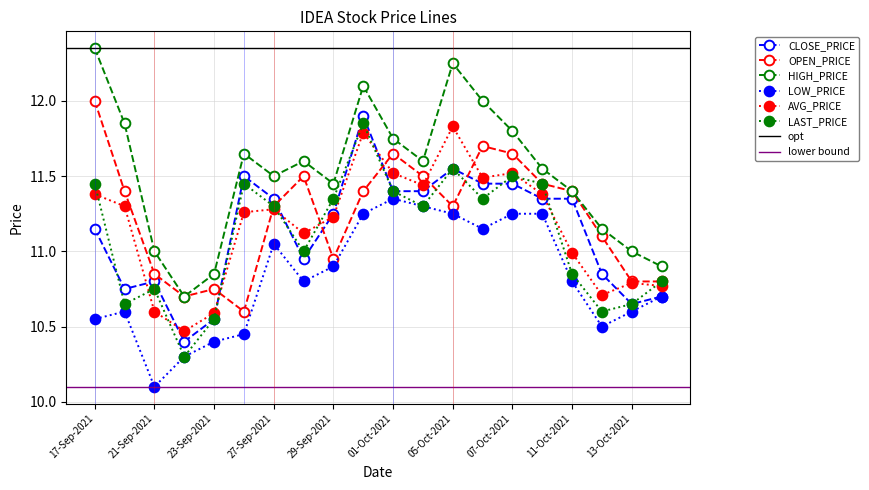

True or false: CLOSE_PRICE and OPEN_PRICE cross at least once.

True